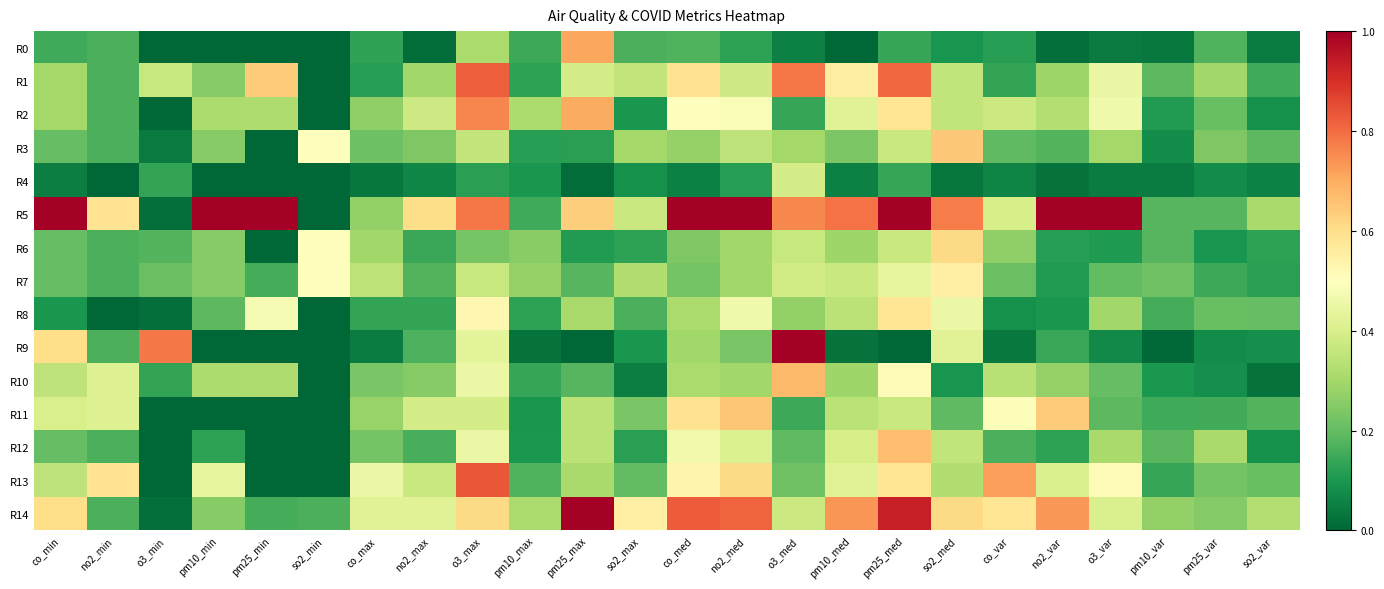

At which category is the sum across all series the highest?

pm25_med